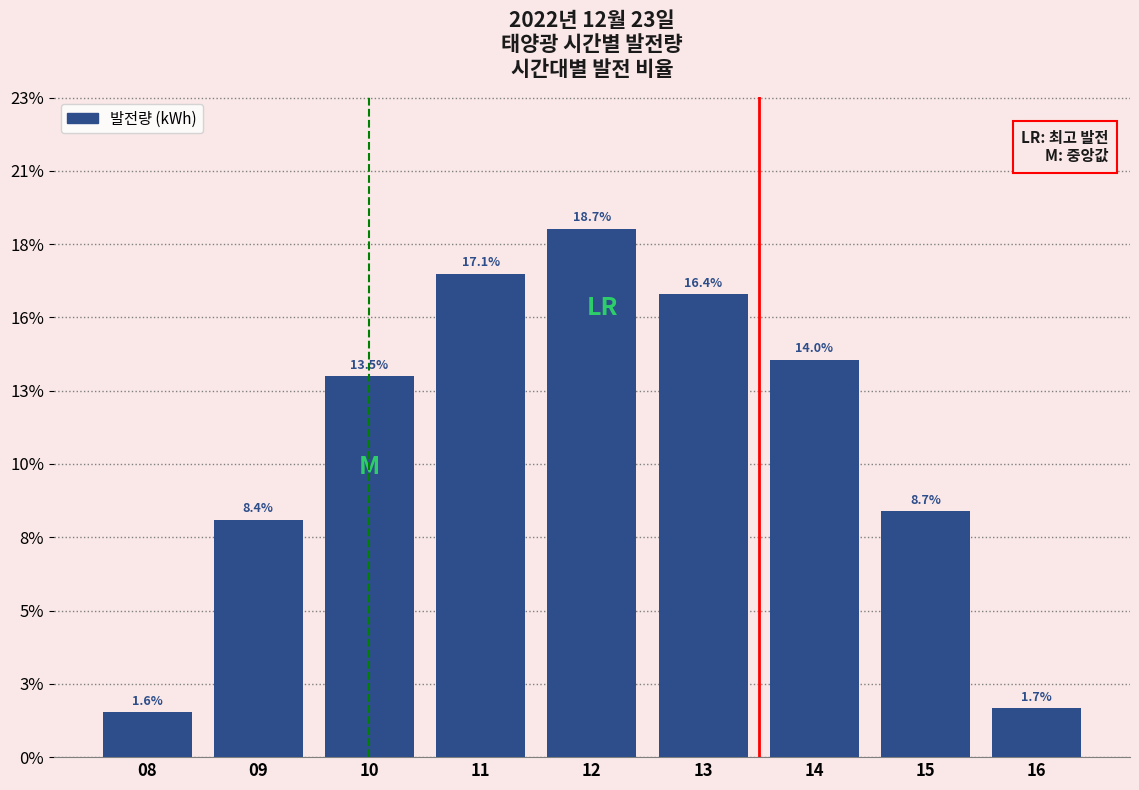

Are the bars horizontal?

No